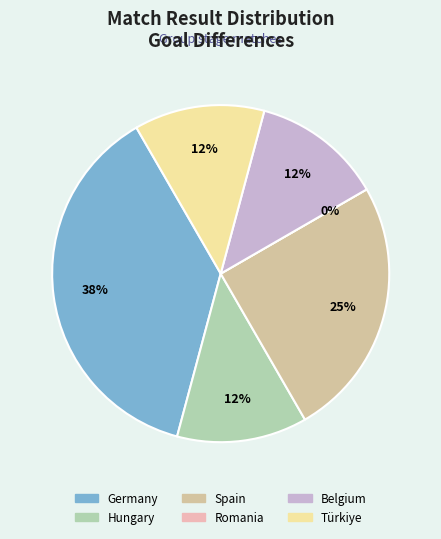

Is the sum of Romania and Türkiye greater than half?

No